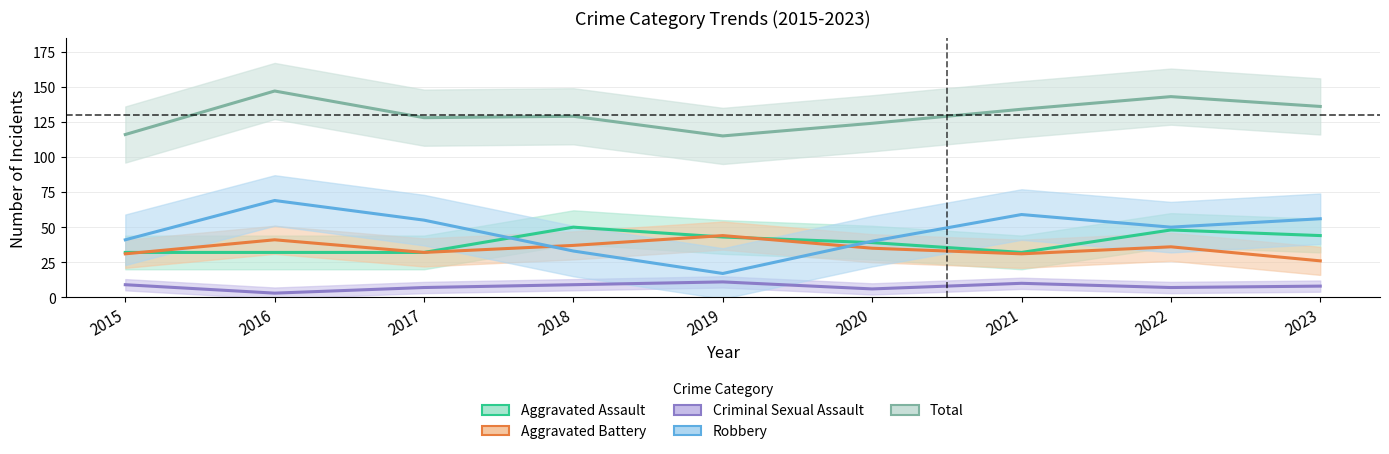

What is the spread (max minus min) of values at 2016?

144